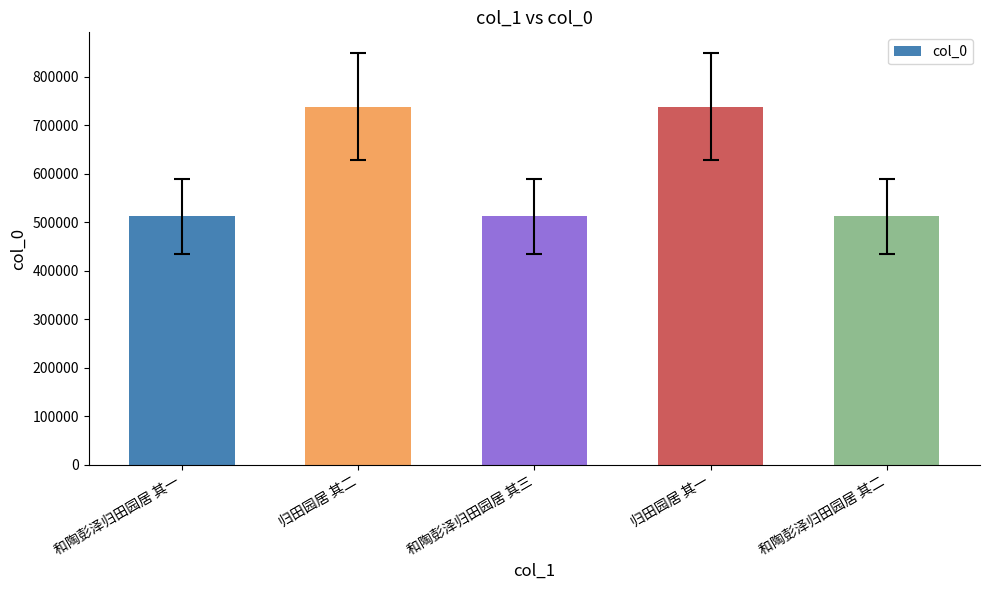

What is the greatest value displayed?

738329